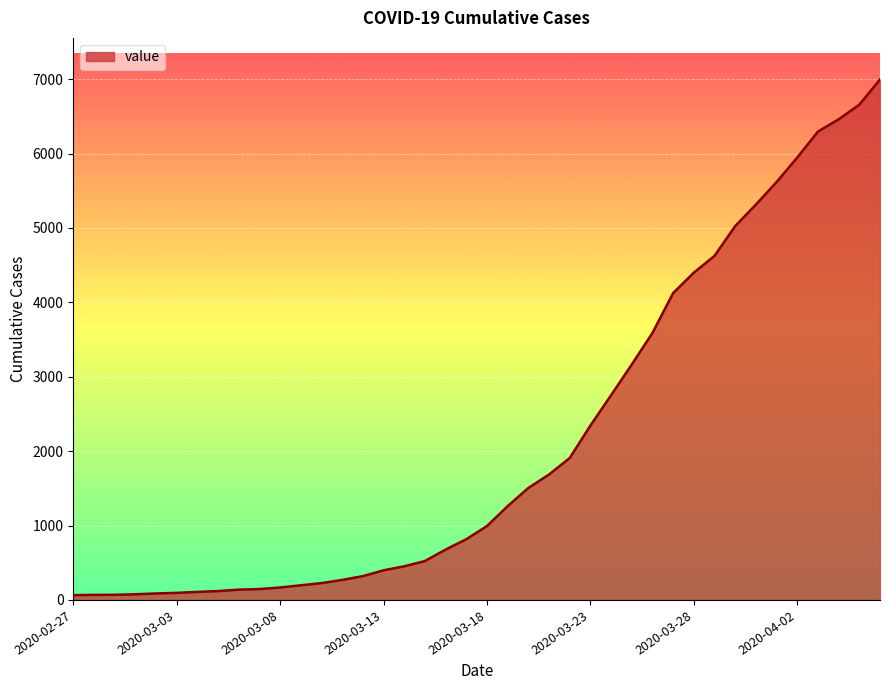

What is the greatest value displayed?

6995